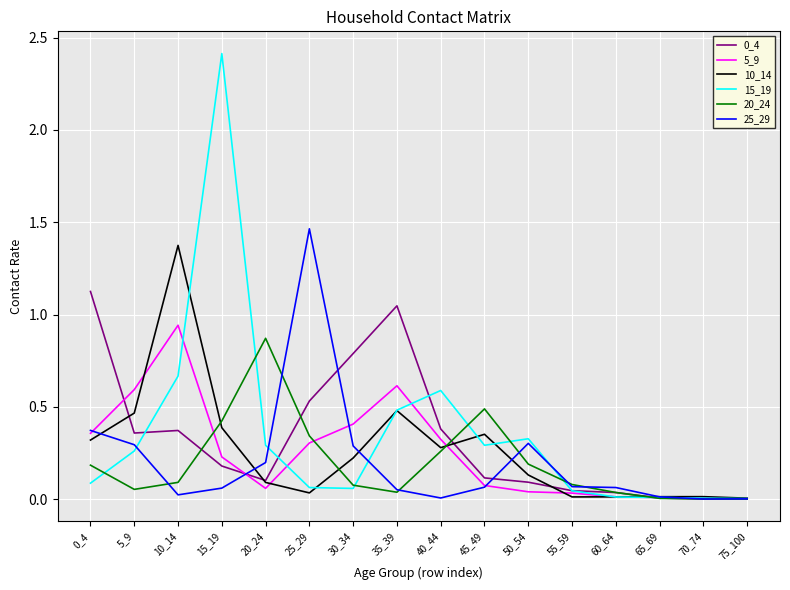

How many series are shown in this chart?

6